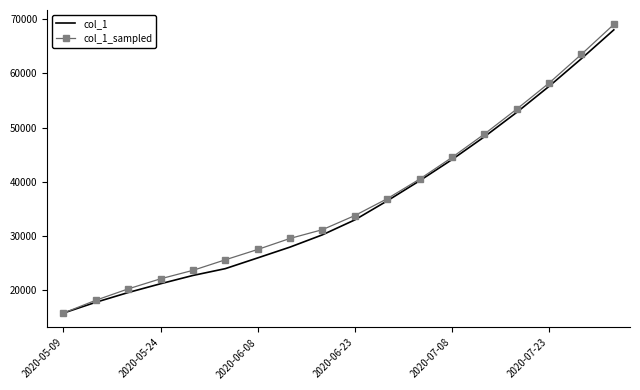

What is the minimum value shown in the chart?

15842.6